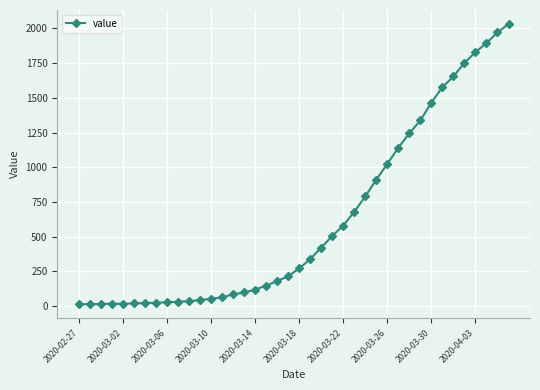

Is this an area chart (filled region under the line)?

No